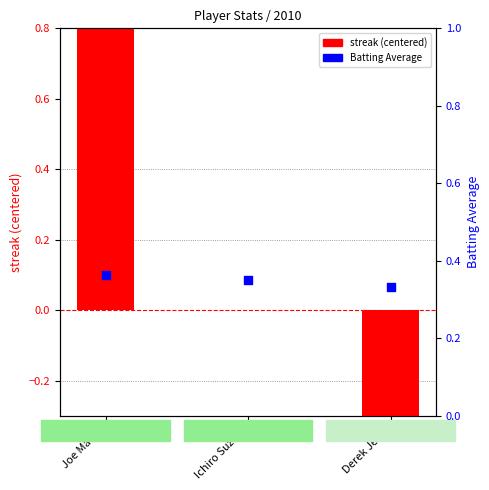

Which series has the largest total across all categories?

Batting Average